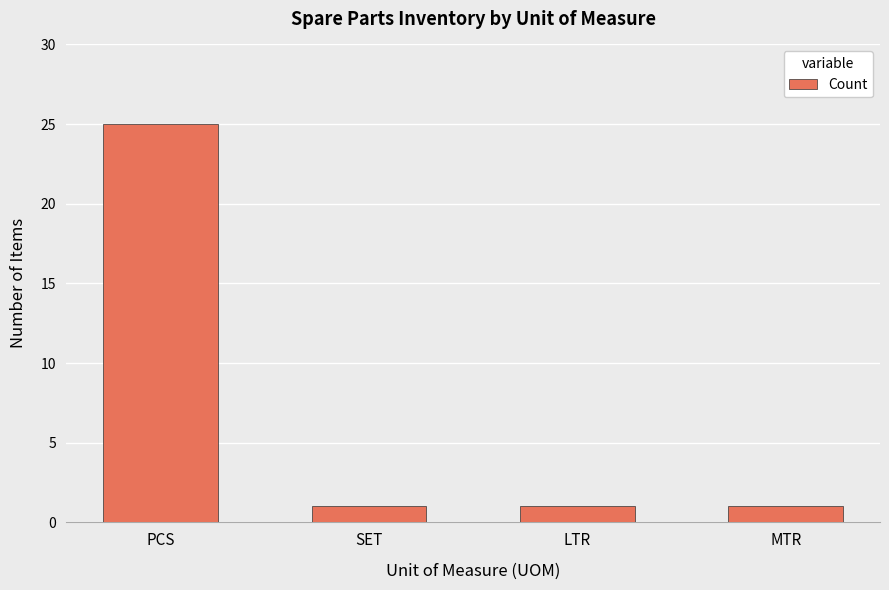

The chart shows a value of 2 at MTR. True or false?

False